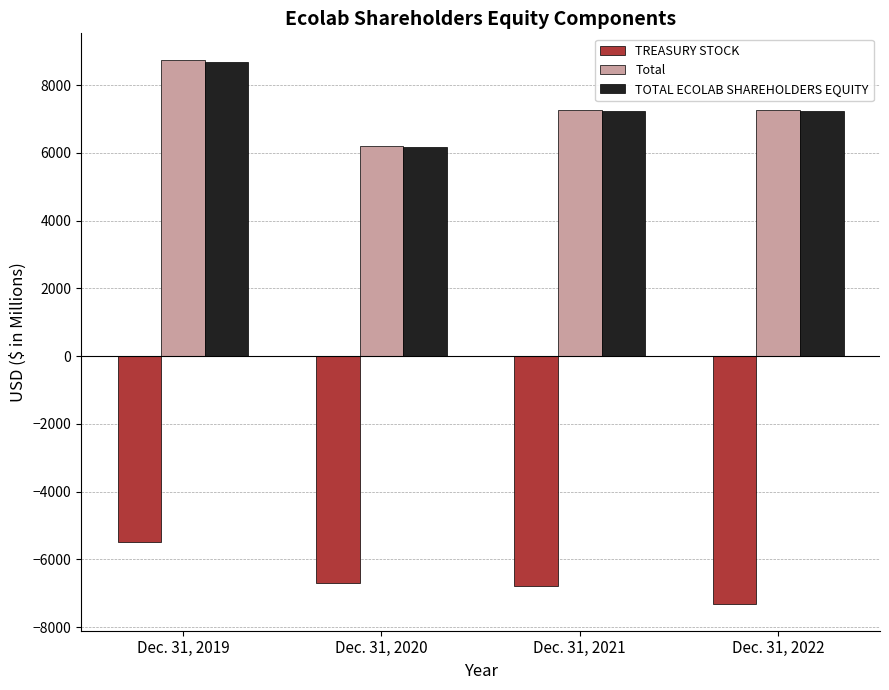

What is the total value across all series at Dec. 31, 2022?

7193.7